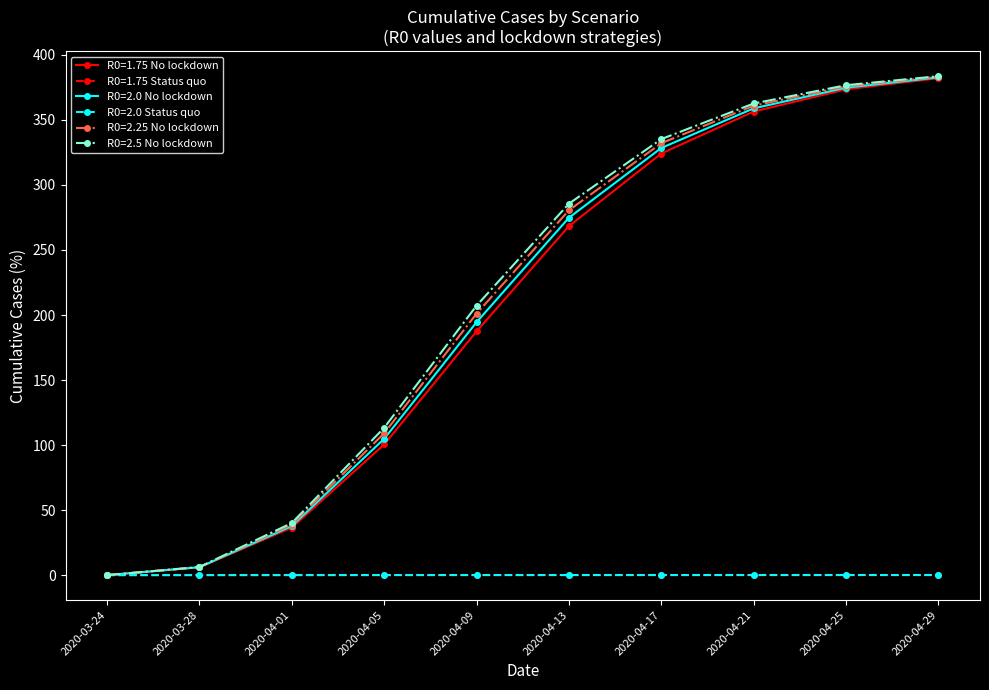

Is the value of R0=2.5 No lockdown at 2020-04-29 greater than the value of R0=2.25 No lockdown at 2020-04-21?

Yes